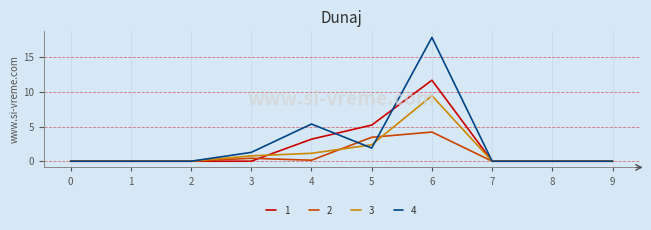

True or false: 4 and 3 intersect in this chart.

True